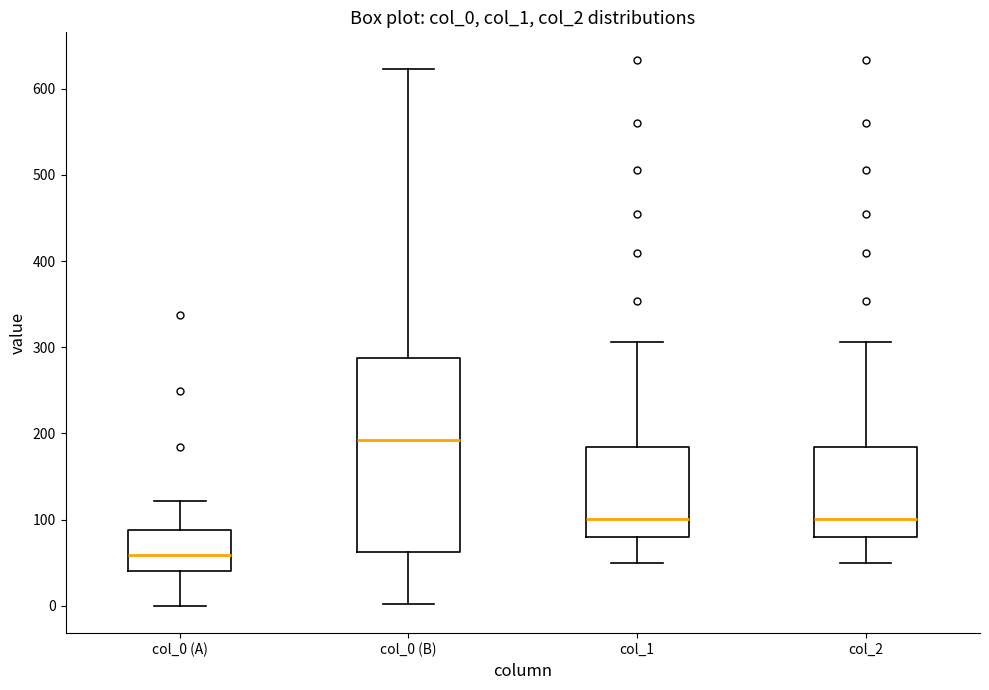

Reading left to right, transcribe this box plot: for each box, give where its median line is, the range the box spans, and where its two whiskers end, as read against the y-axis. The values are not printed on the chart, so give them approximately, as read against the axis.

col_0 (A): median 60, box 40 to 90, whiskers 0 to 120
col_0 (B): median 190, box 60 to 290, whiskers 0 to 620
col_1: median 100, box 80 to 180, whiskers 50 to 310
col_2: median 100, box 80 to 180, whiskers 50 to 310